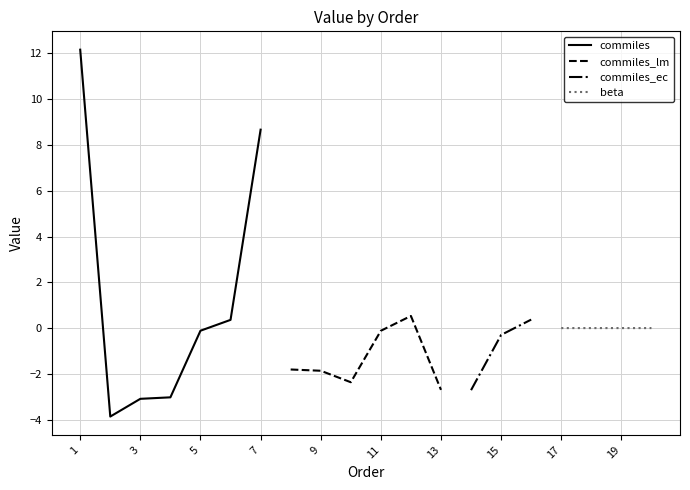

What is the lowest value of the commiles series?

-3.9